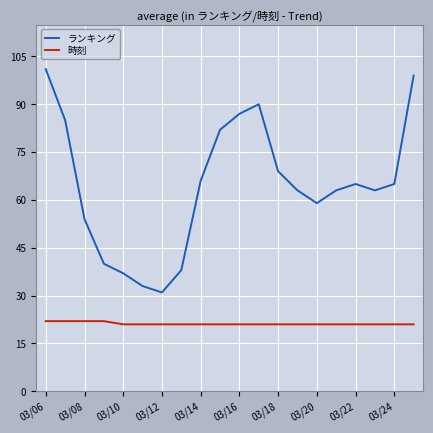

What is the highest value of the ランキング series?

101